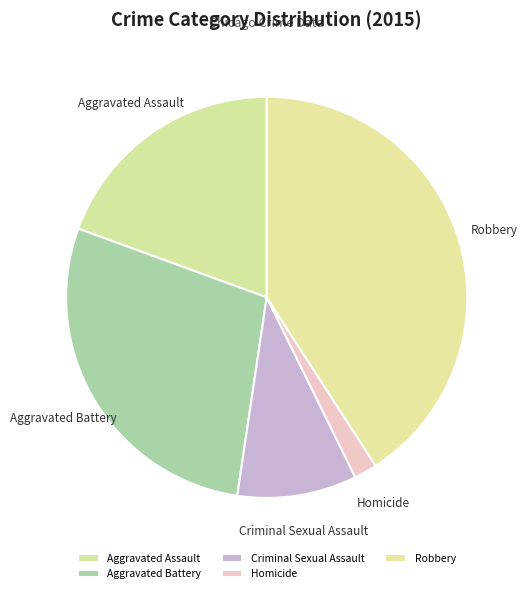

Combined, do Robbery and Criminal Sexual Assault account for over 50%?

Yes